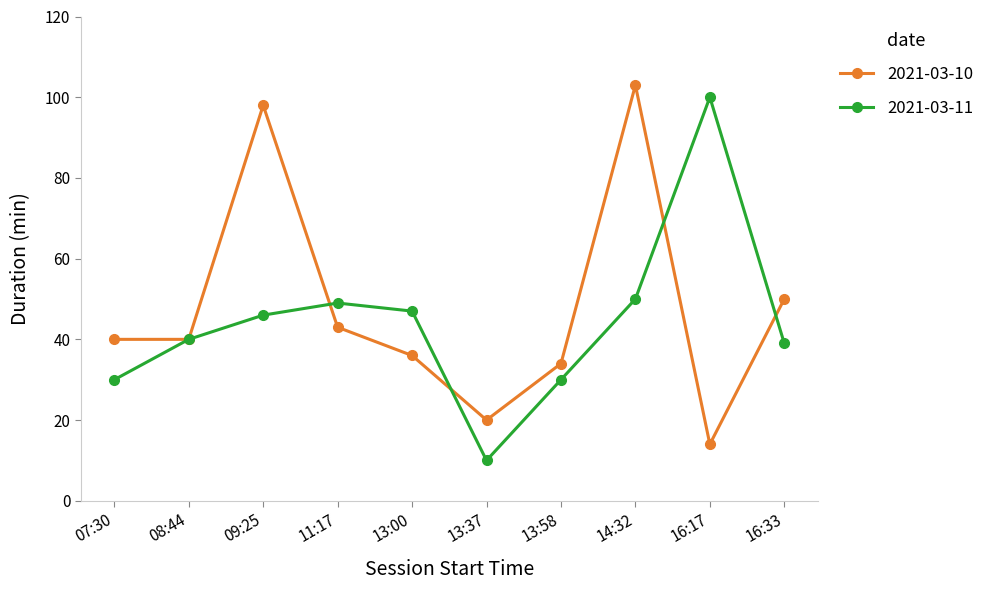

Rank the series at 07:30 from highest to lowest value.

2021-03-10, 2021-03-11